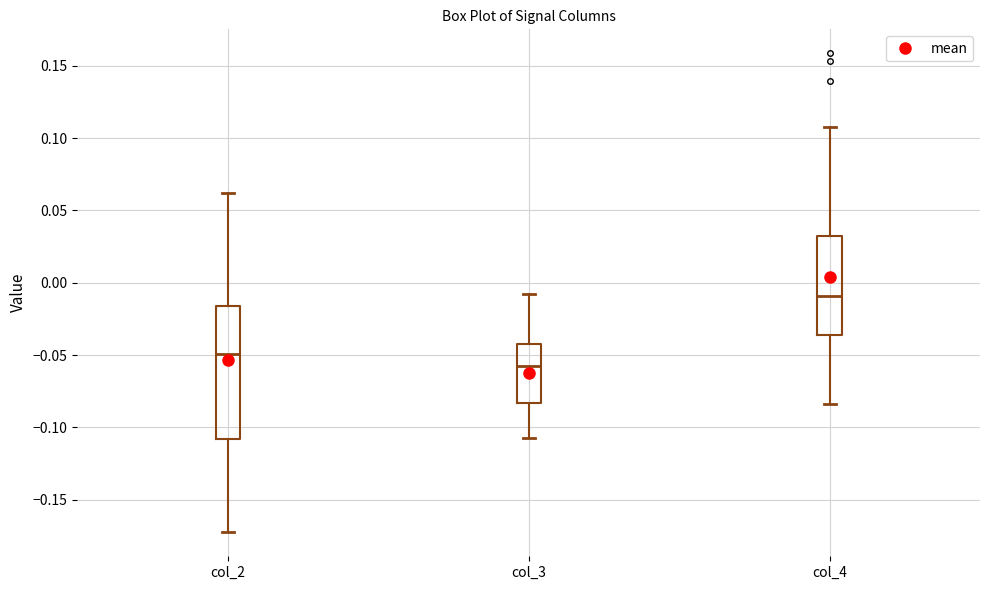

Which box is the tallest, from its lower edge to its upper edge?

col_2